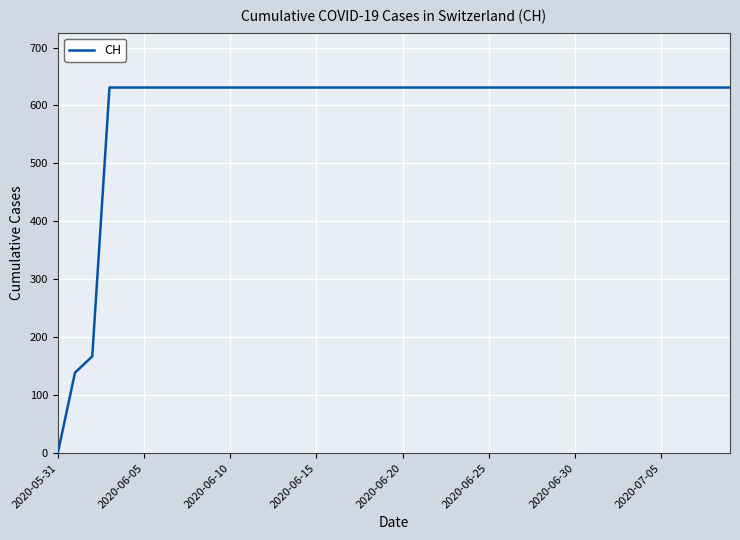

What is the maximum value shown in the chart?

631